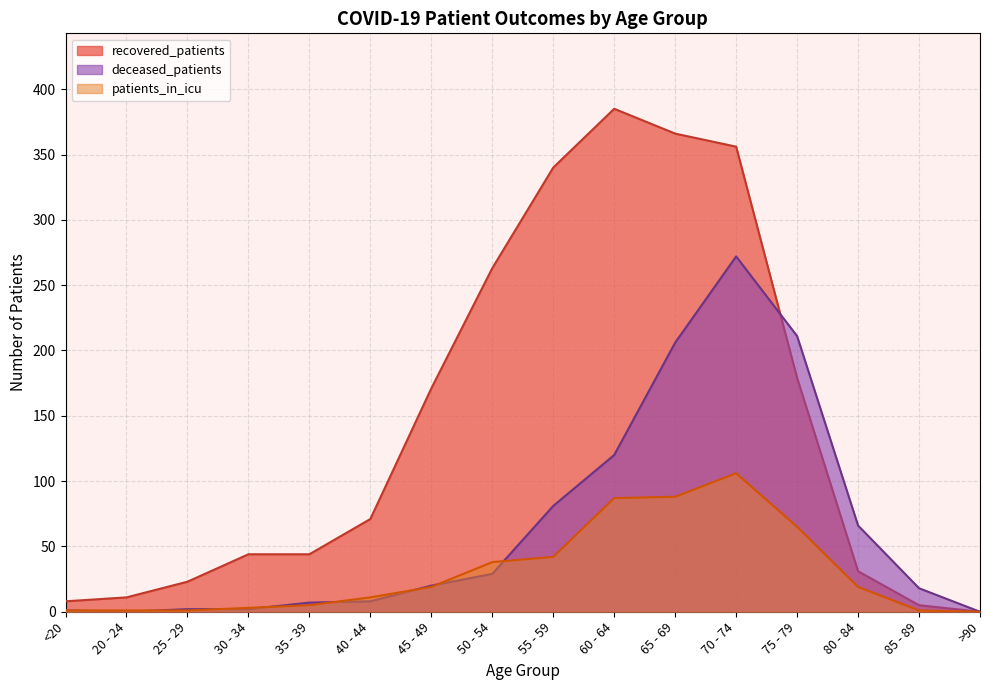

Between 55 - 59 and 65 - 69, which series saw the biggest shift?

deceased_patients